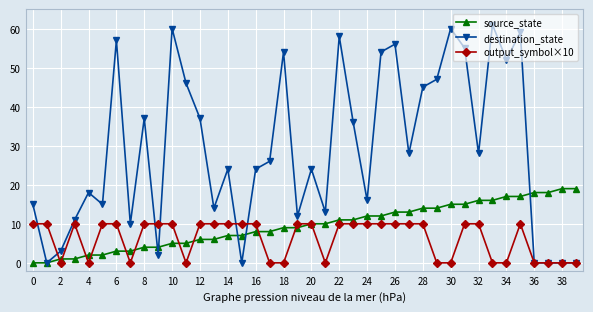

How many data points in destination_state are less than 26?

20